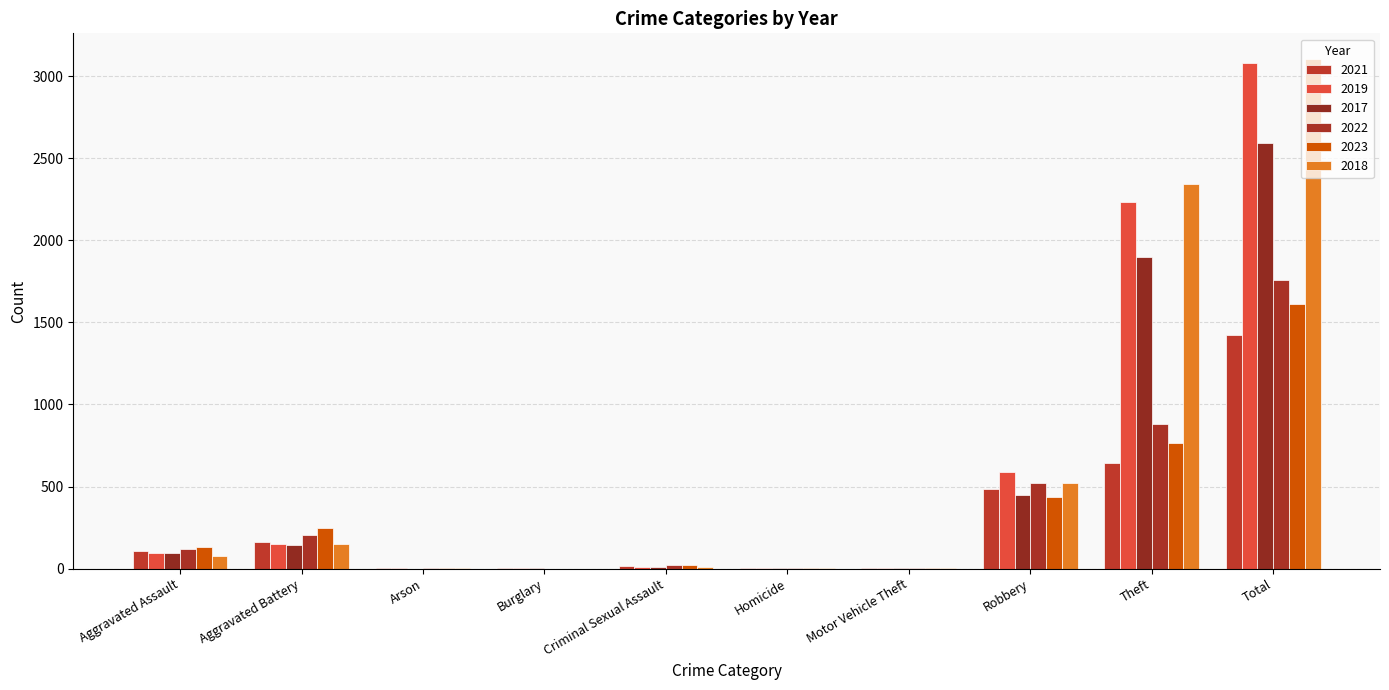

Which label corresponds to the smallest value in the chart?

Arson